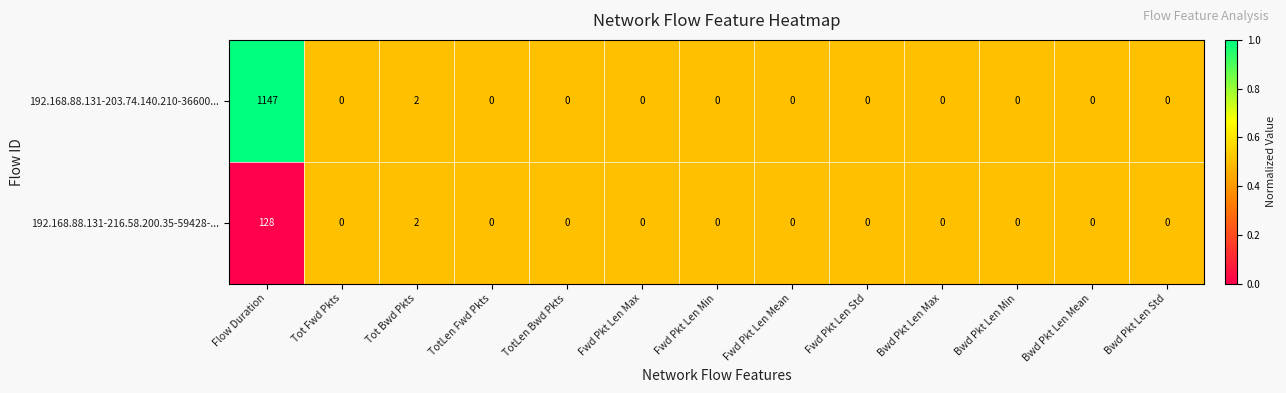

What is the average value of the 192.168.88.131-203.74.140.210-36600... series?

88